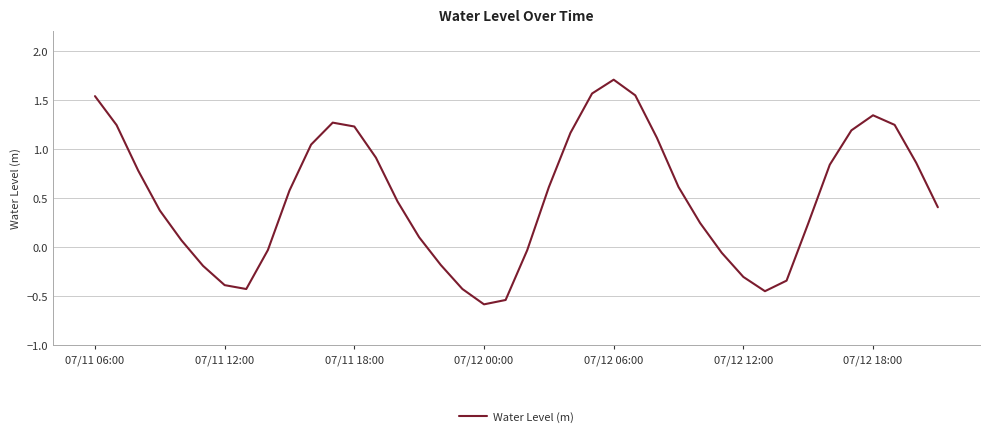

What is the greatest value displayed?

1.7